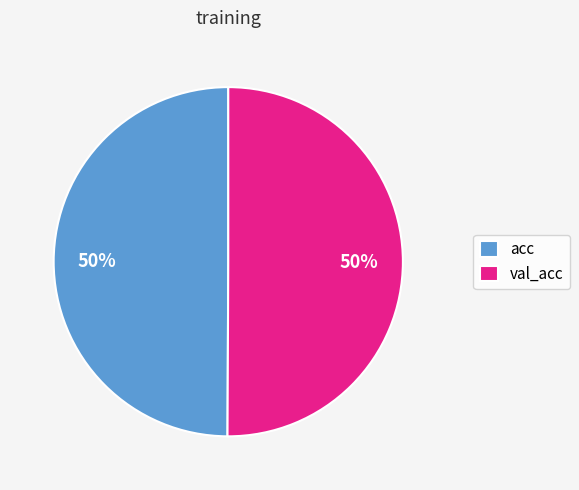

To the nearest percent, what portion does val_acc represent?

50%